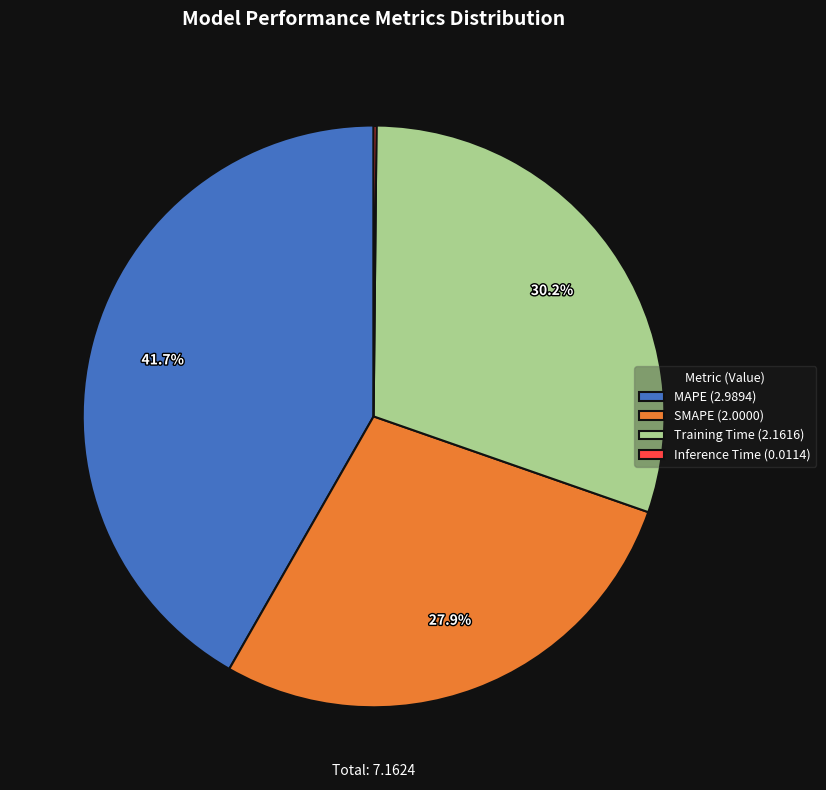

Does SMAPE account for over 50% of the chart?

No